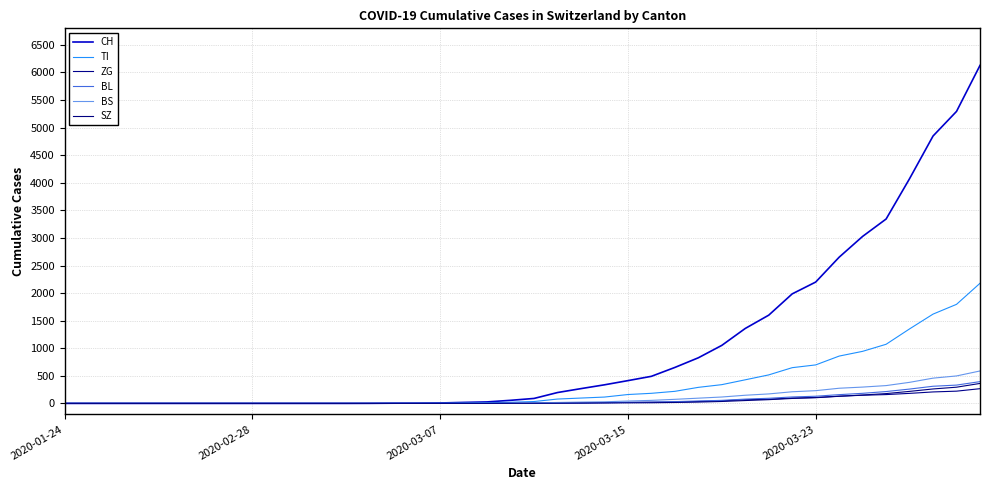

Does the chart display data point markers on the line(s)?

No